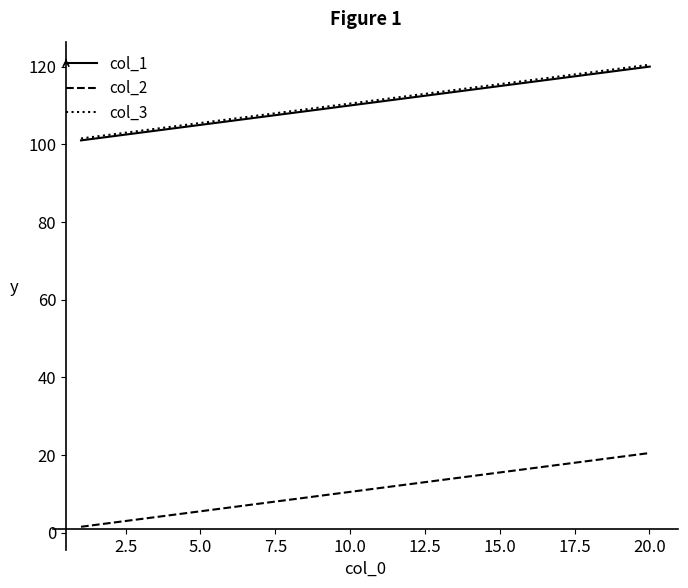

At how many categories does at least one series exceed 36?

20